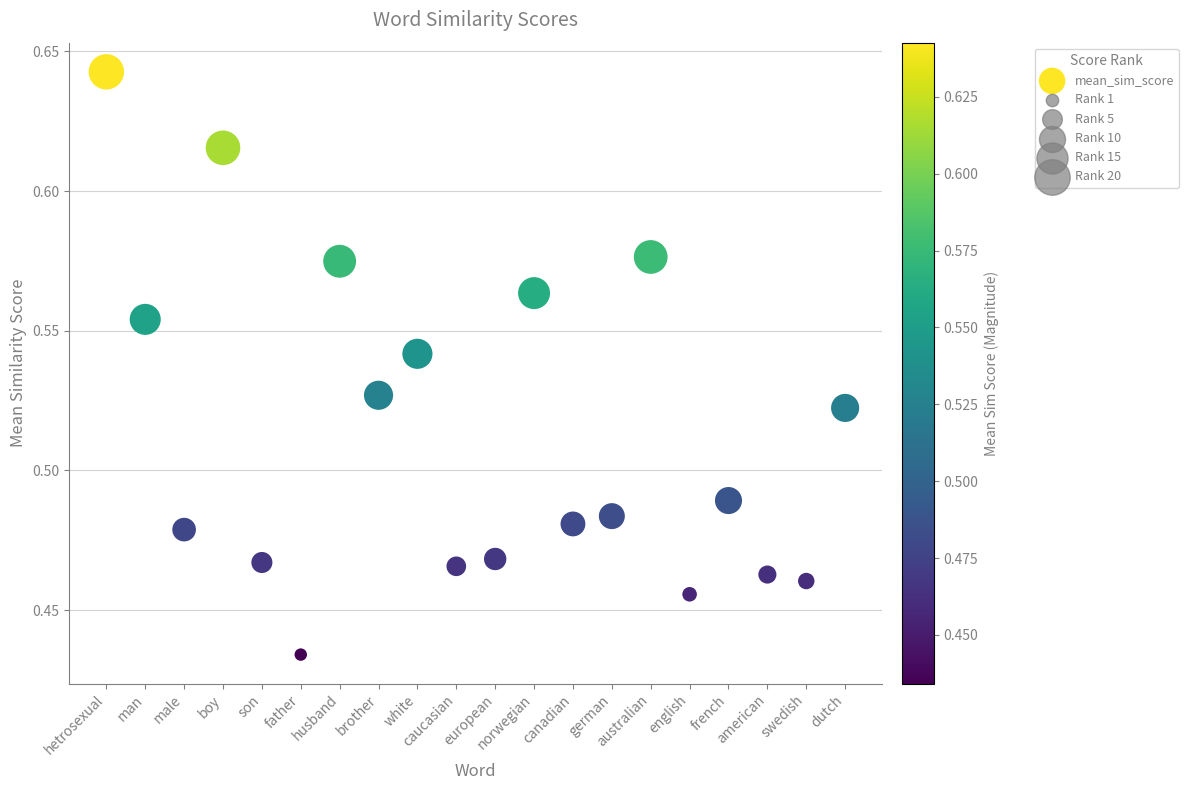

How many data points are displayed?

20